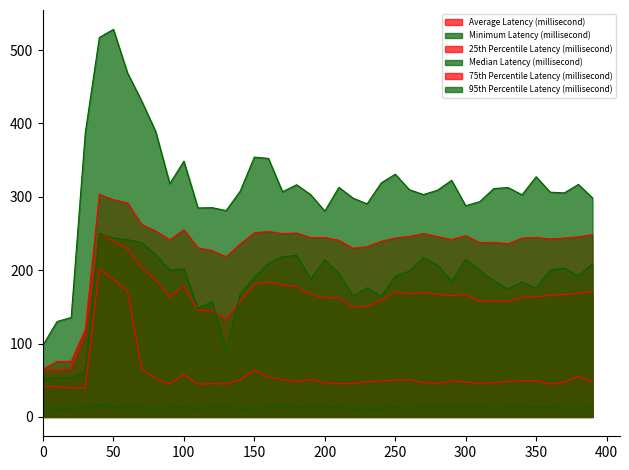

True or false: 75th Percentile Latency (millisecond) and 95th Percentile Latency (millisecond) intersect in this chart.

False